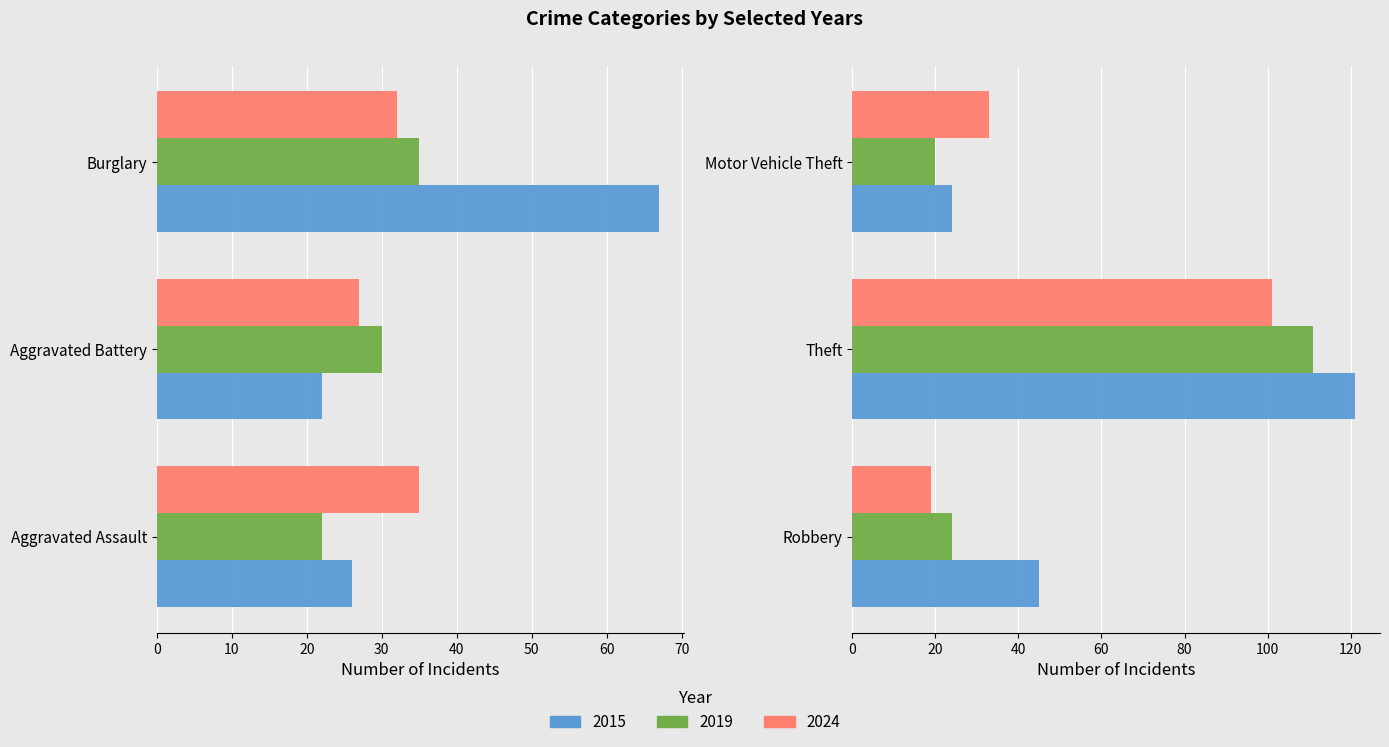

What is the value of the 2024 bar at the 4th from the left?

19